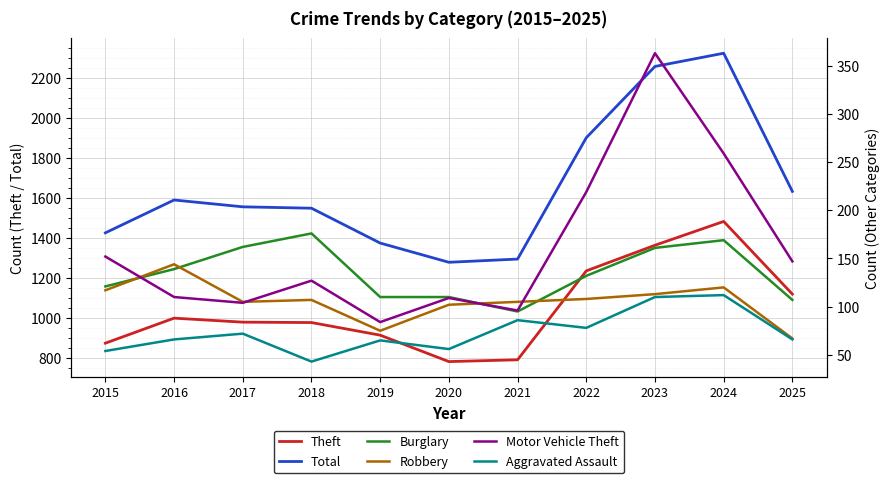

The Robbery series shows 105 at 2019. True or false?

False